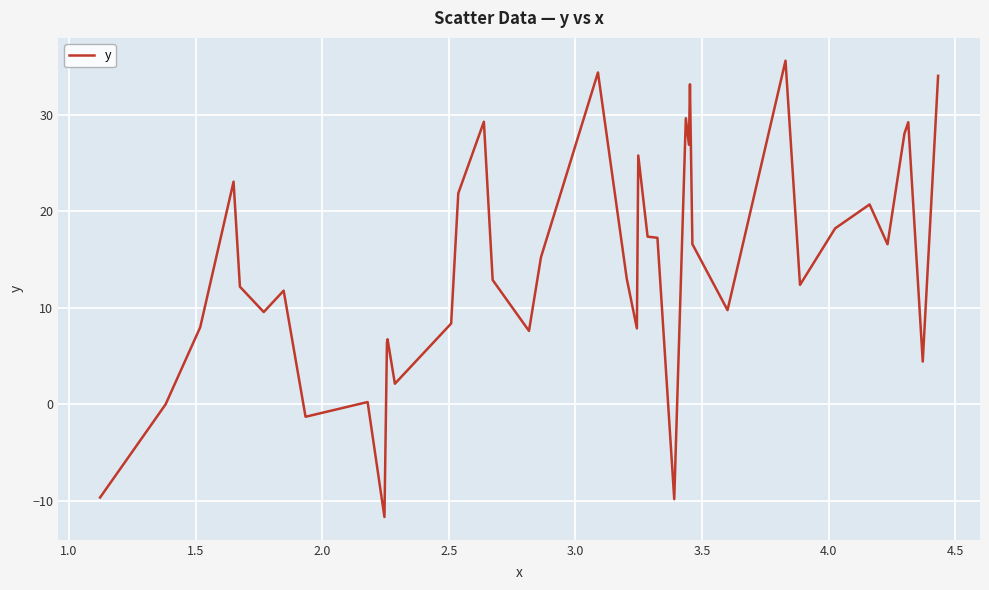

What is the difference between the maximum and minimum values?

47.3